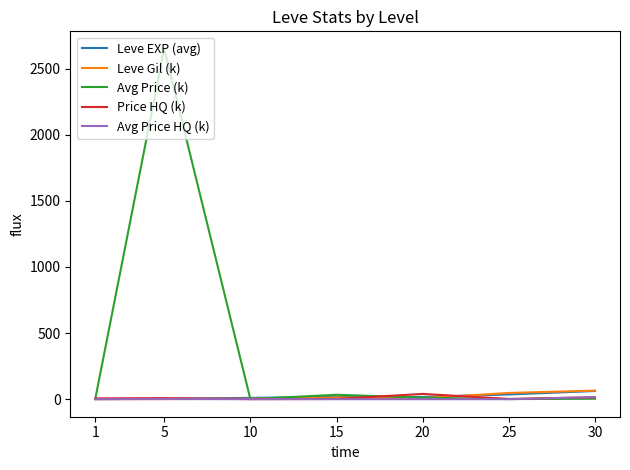

How many times do Leve Gil (k) and Leve EXP (avg) cross each other?

1